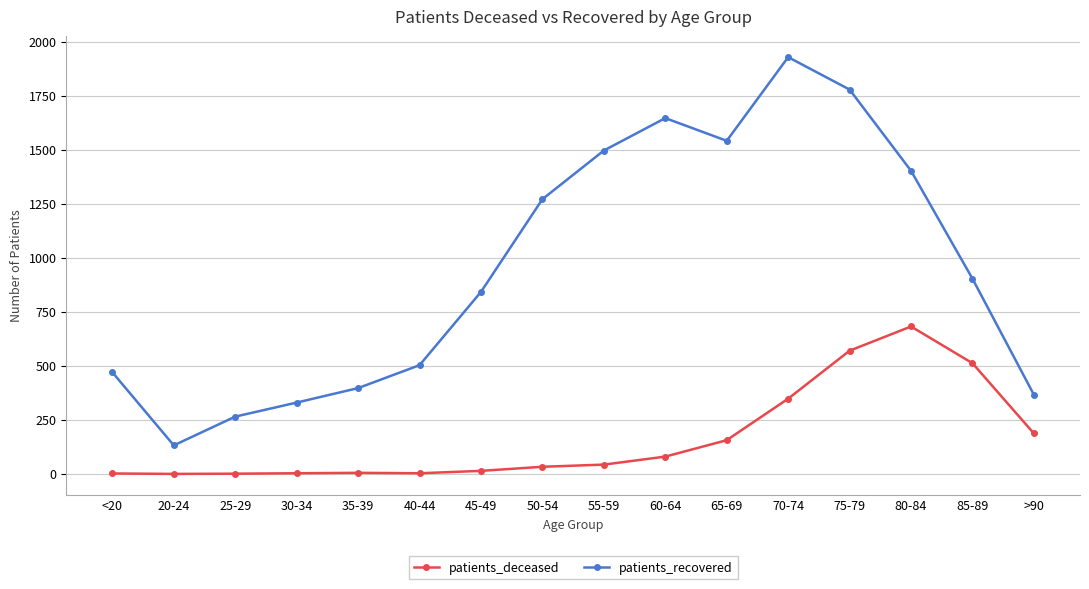

How many interior local peaks does the patients_recovered series have?

2